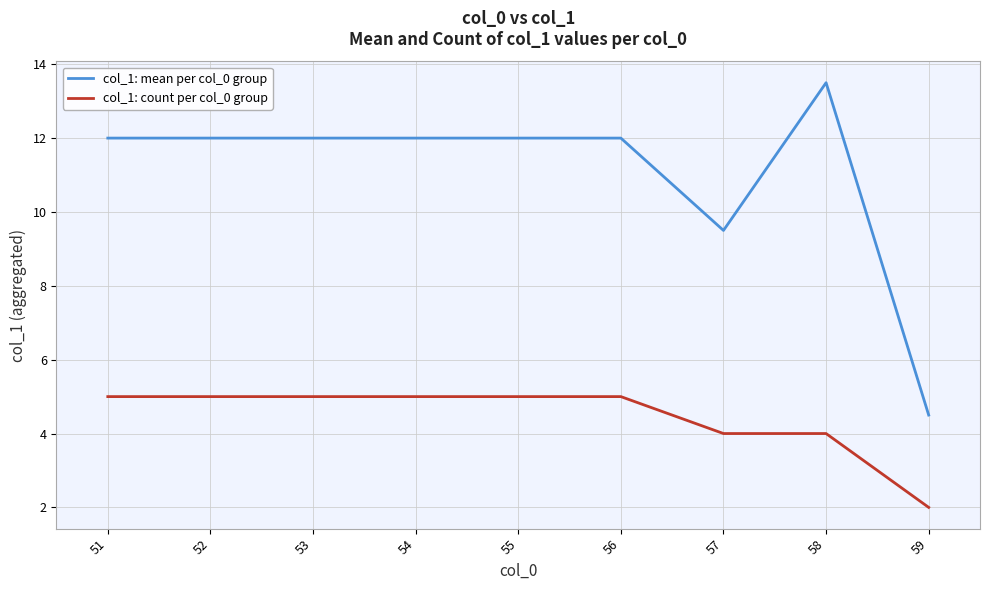

What is the difference between the maximum and minimum values in the col_1: mean per col_0 group series?

9.0